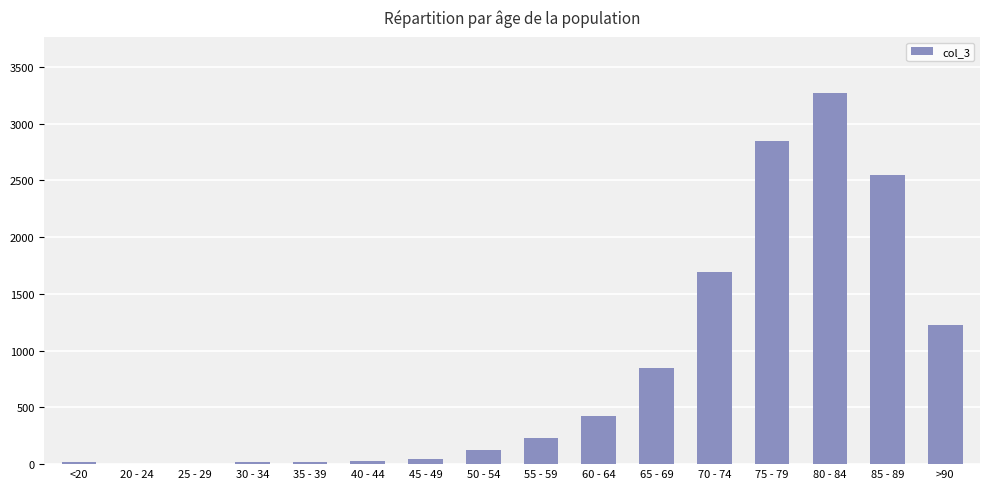

Are the bars horizontal?

No